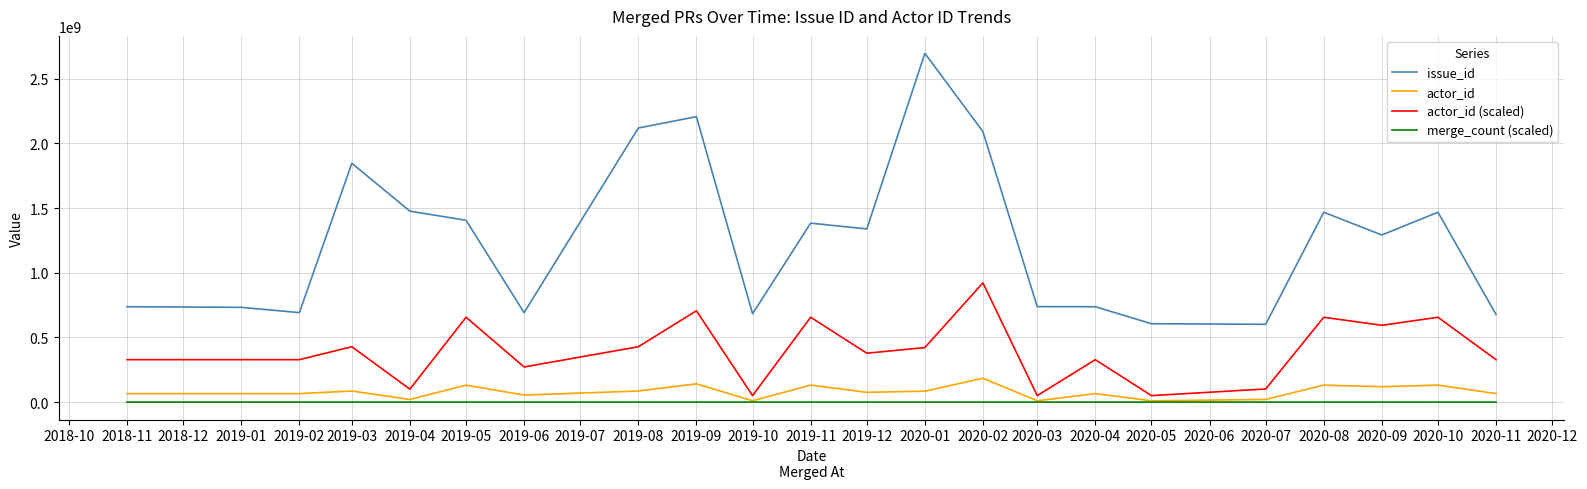

At 2020-01, list the series in order from largest to smallest.

issue_id, actor_id (scaled), actor_id, merge_count (scaled)